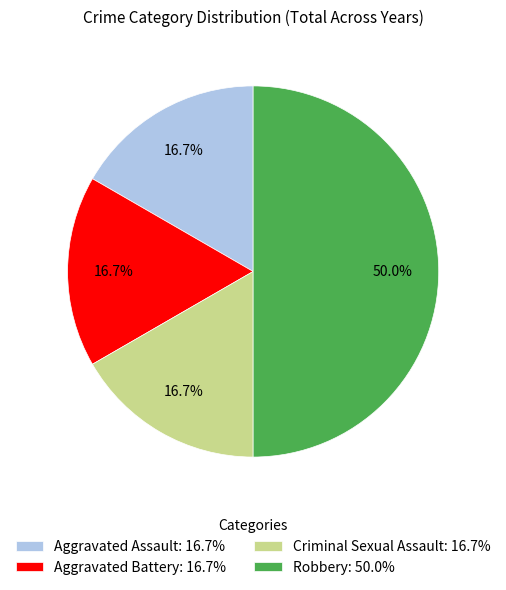

To the nearest percent, what is the average slice percentage?

25%